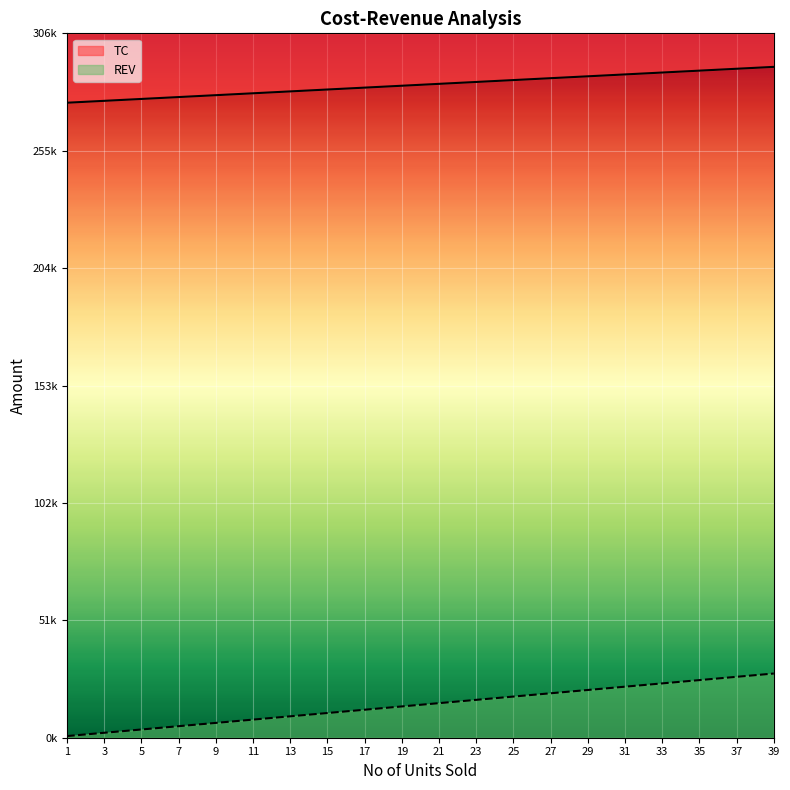

True or false: REV and TC intersect in this chart.

False